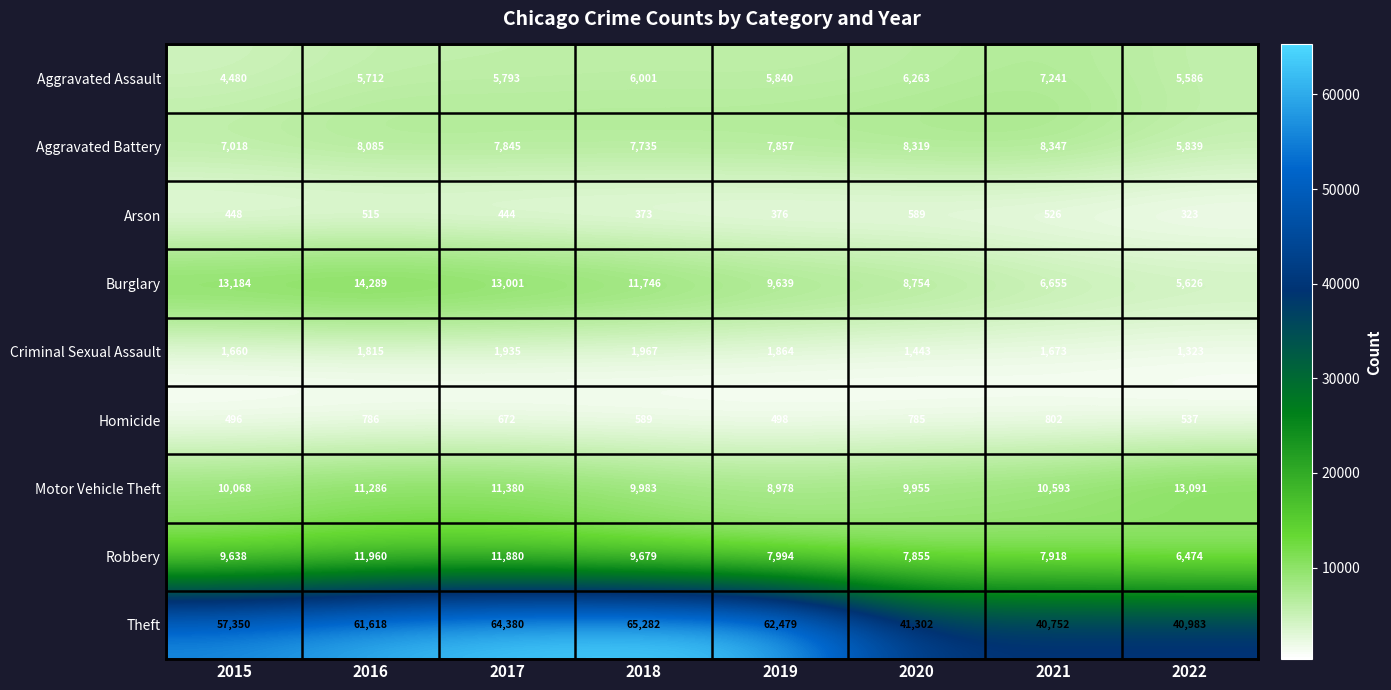

Which label corresponds to the largest value in the chart?

2018